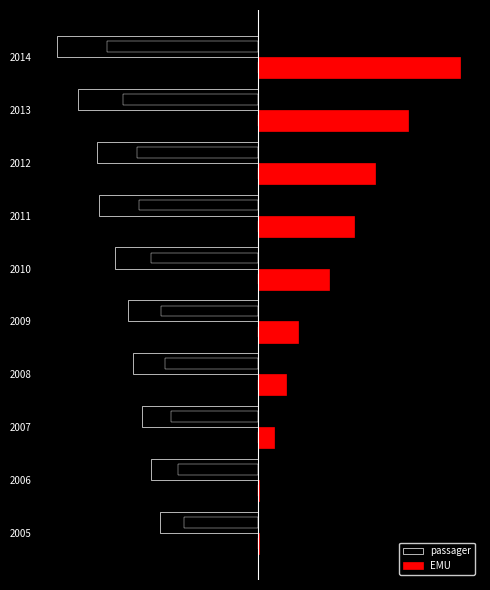

Read the EMU value at 2013.

88.9